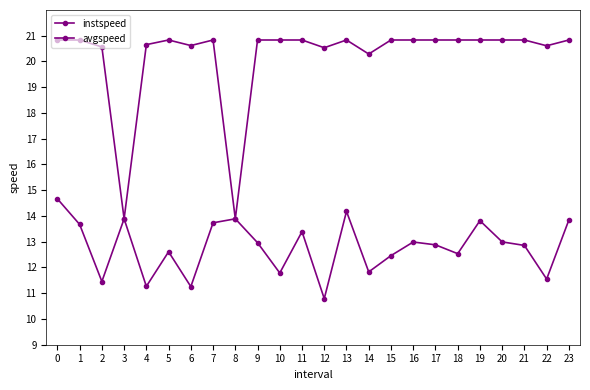

Reading left to right, what are all the values shown in this chart?

instspeed: 14.7	13.7	11.5	13.9	11.3	12.6	11.3	13.7	13.9	13.0	11.8	13.4	10.8	14.2	11.8	12.5	13.0	12.9	12.5	13.8	13.0	12.9	11.5	13.8
avgspeed: 20.8	20.8	20.6	13.9	20.7	20.8	20.6	20.8	13.9	20.8	20.8	20.8	20.5	20.8	20.3	20.8	20.8	20.8	20.8	20.8	20.8	20.8	20.6	20.8